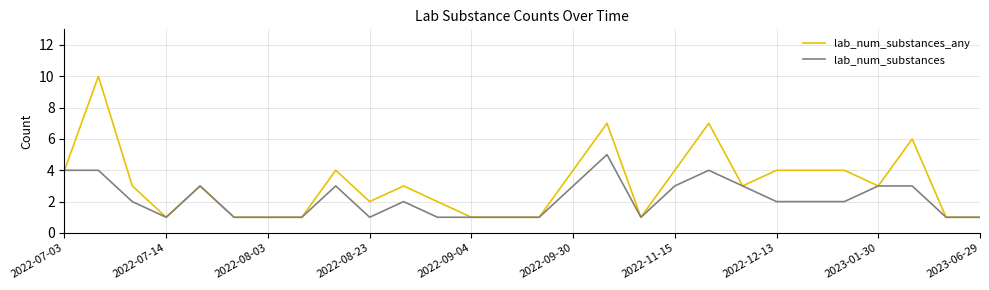

Which series has the largest total across all categories?

lab_num_substances_any